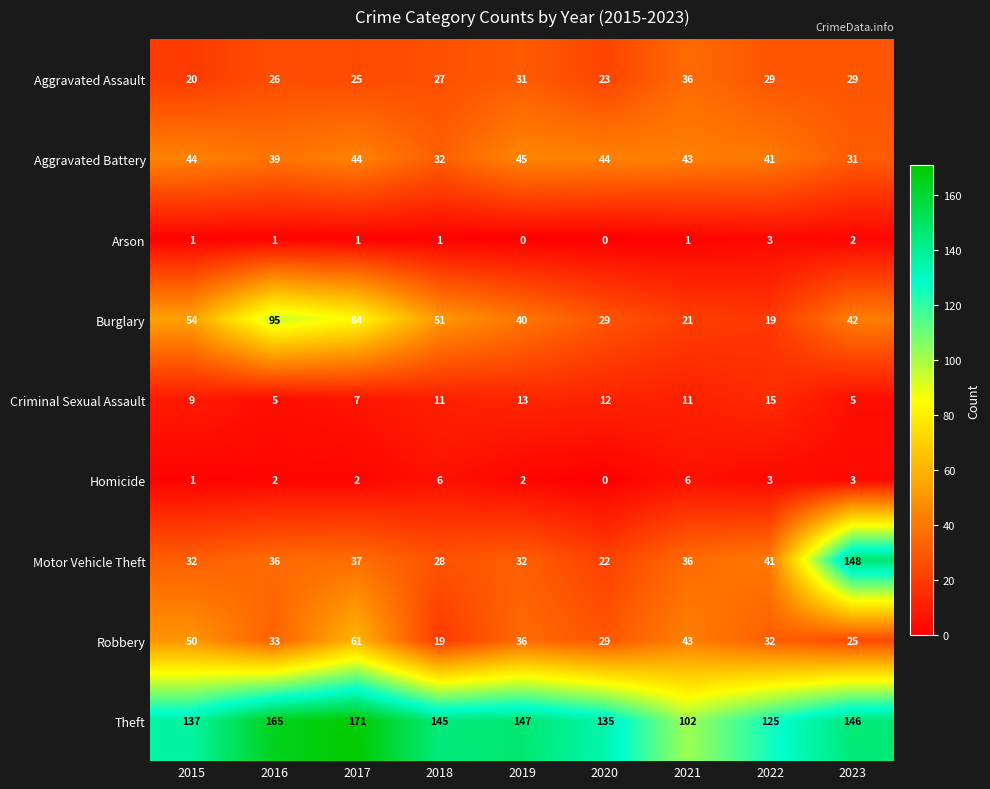

What is the difference between the maximum and second lowest values in the Burglary series?

74